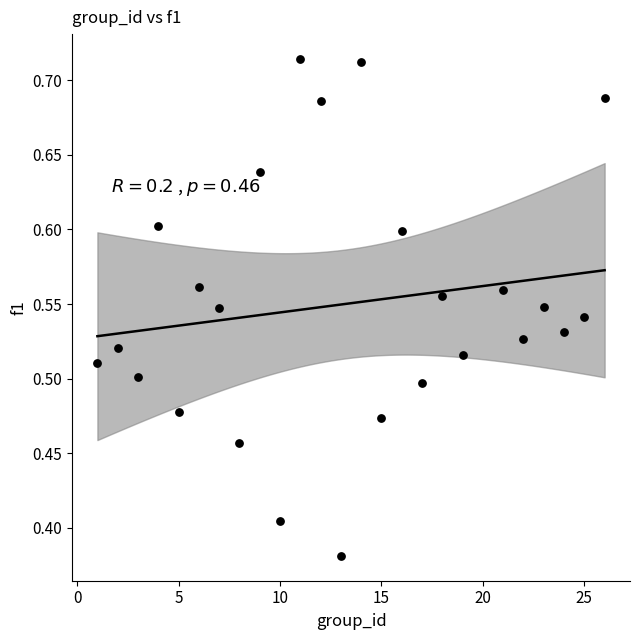

What is the range of Y values (max minus min)?

0.3